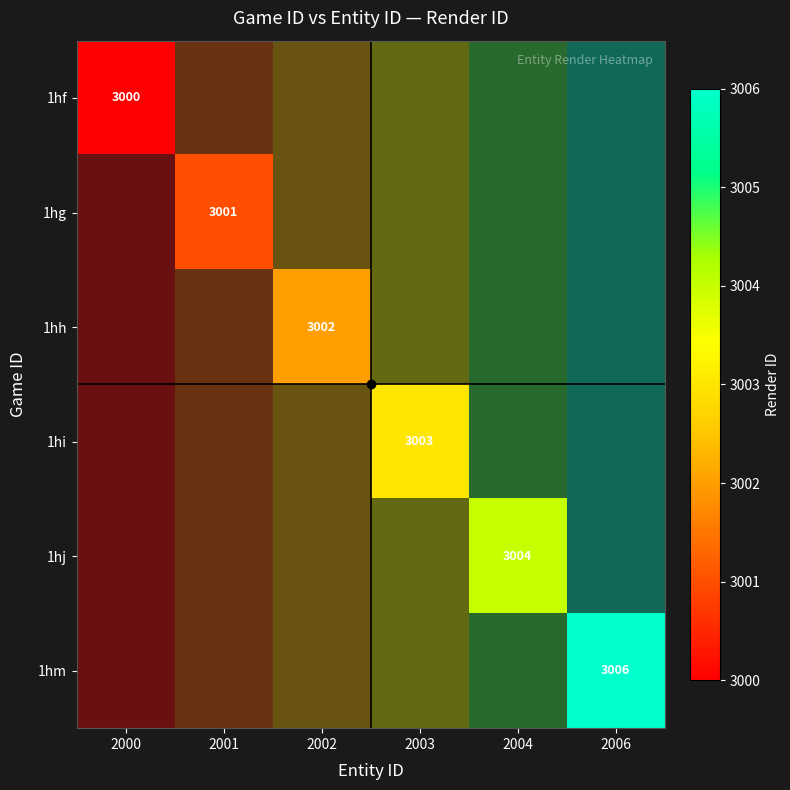

What is the sum of all 1hg values?

3001